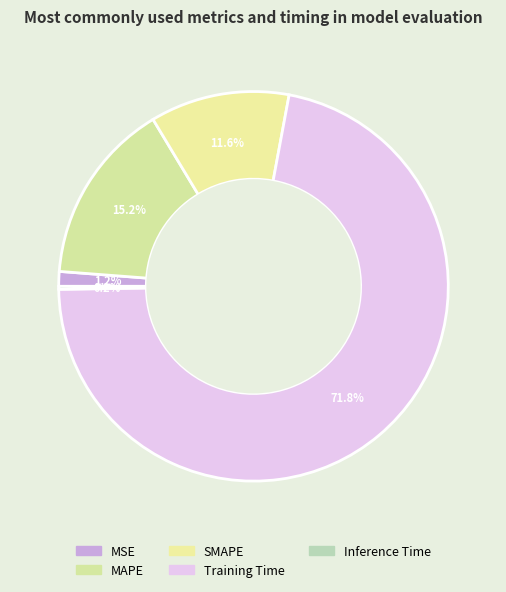

Rank the categories by value from lowest to highest.

Inference Time, MSE, SMAPE, MAPE, Training Time